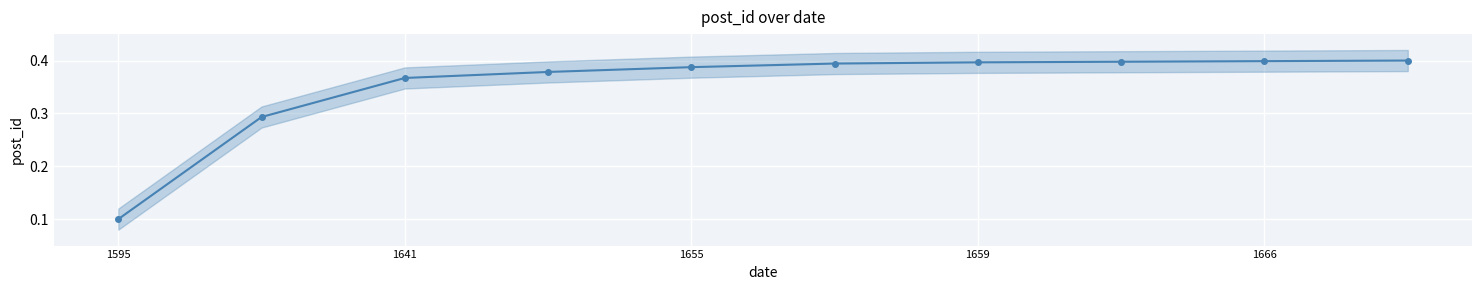

What is the difference between the maximum and second lowest values?

0.1